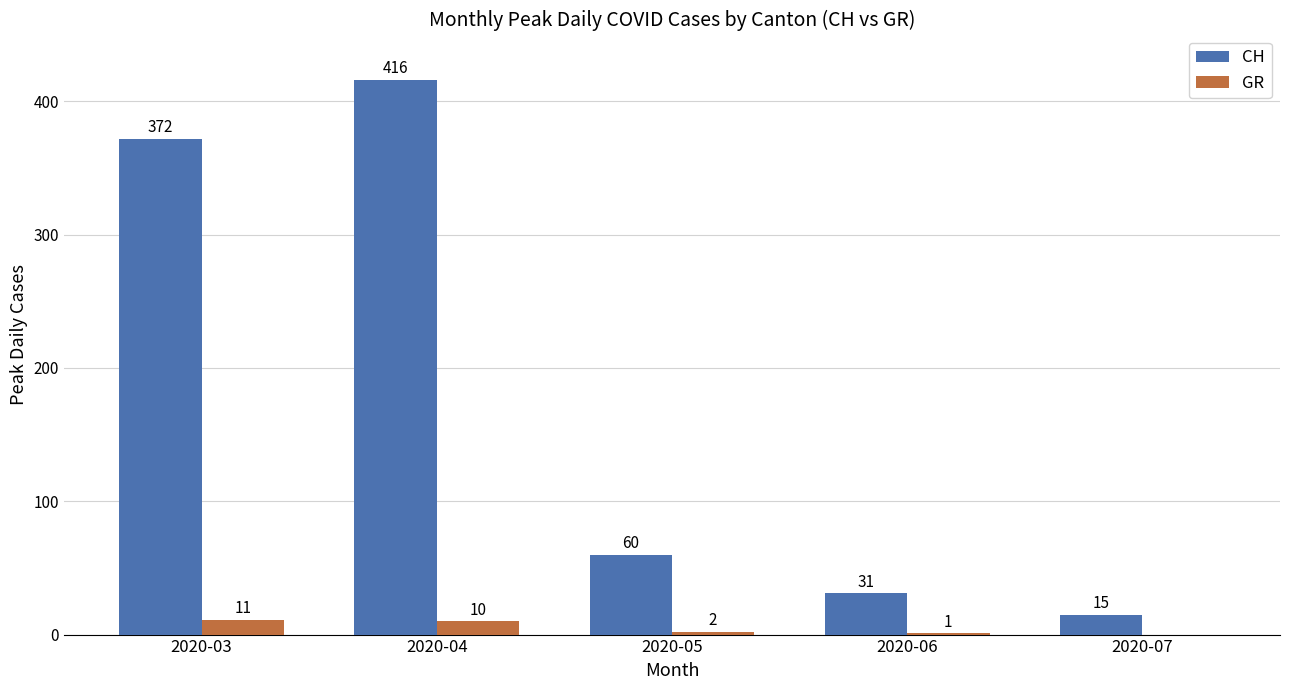

Reading left to right, what are all the values shown in this chart?

CH: 2020-03=372	2020-04=416	2020-05=60	2020-06=31	2020-07=15
GR: 2020-03=11	2020-04=10	2020-05=2	2020-06=1	2020-07=0